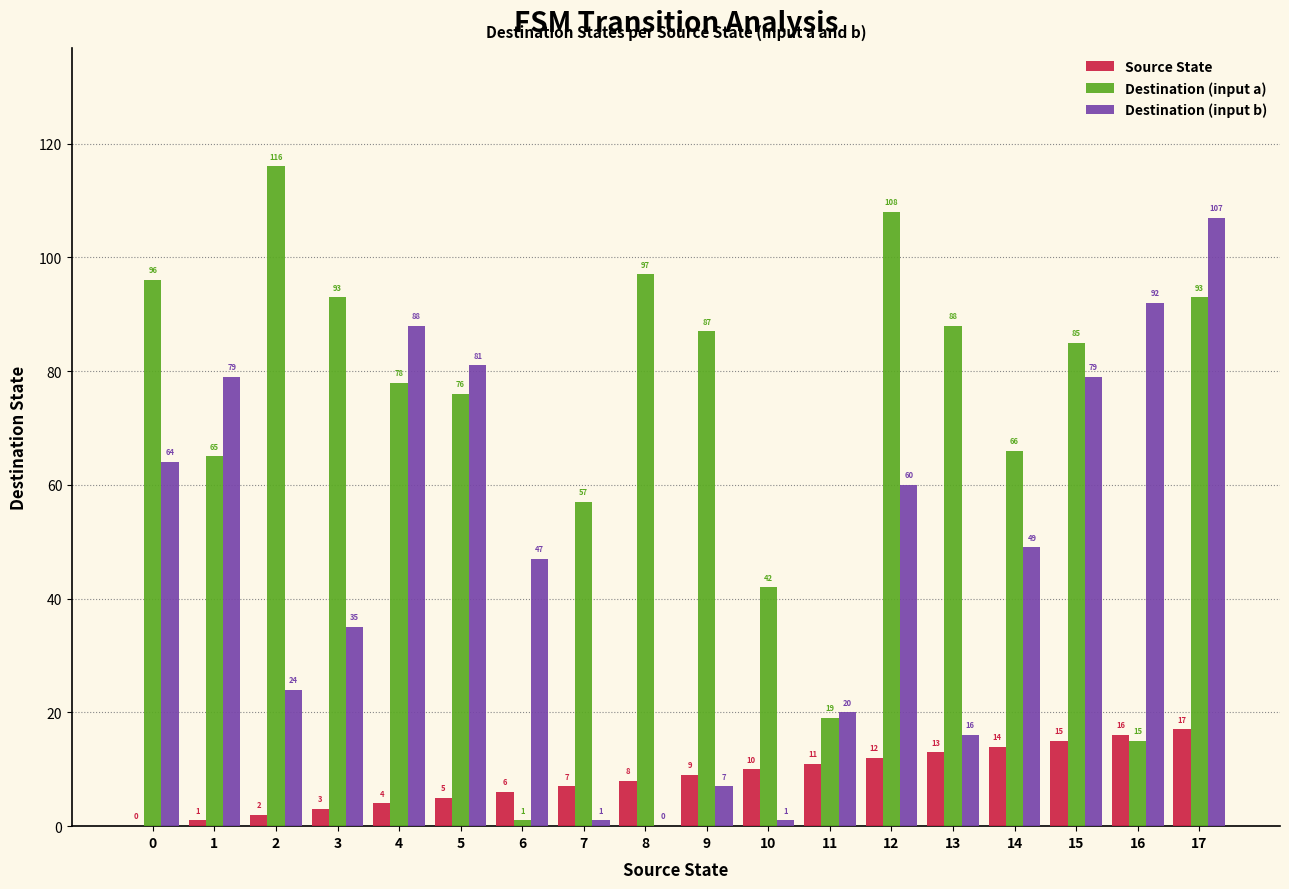

Is the value of Source State at 6 greater than the value of Destination (input b) at 1?

No